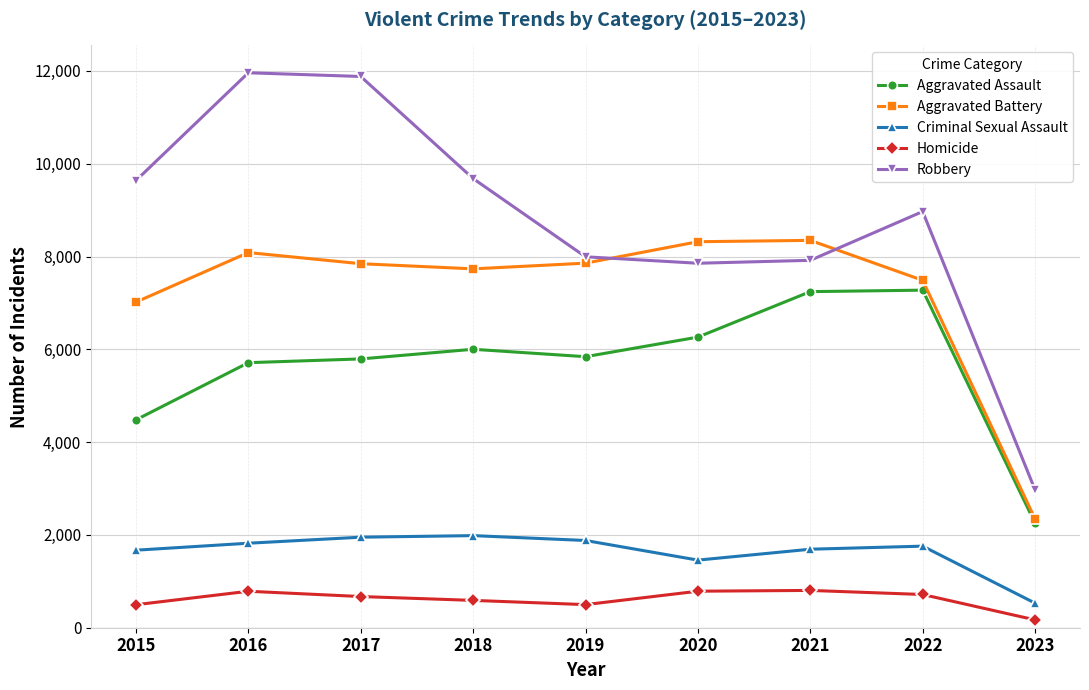

True or false: Aggravated Battery and Homicide cross at least once.

False